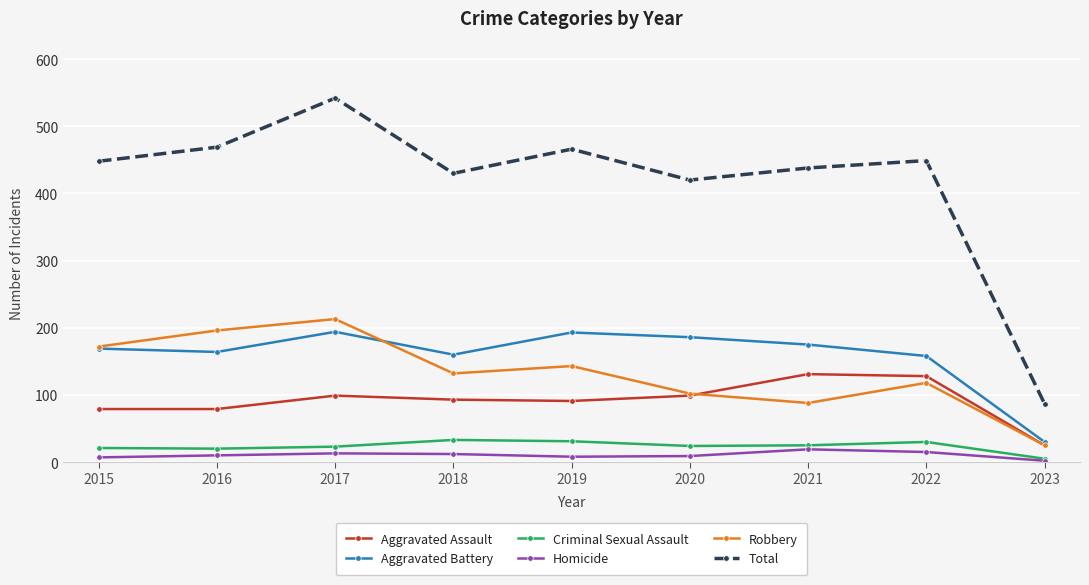

At how many categories does at least one series exceed 43?

9